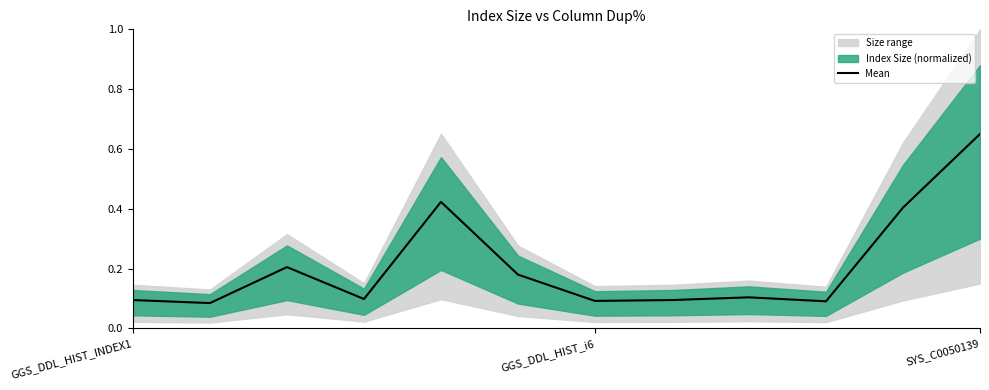

The value of Mean at SYS_C0050139 is 0.4. True or false?

False